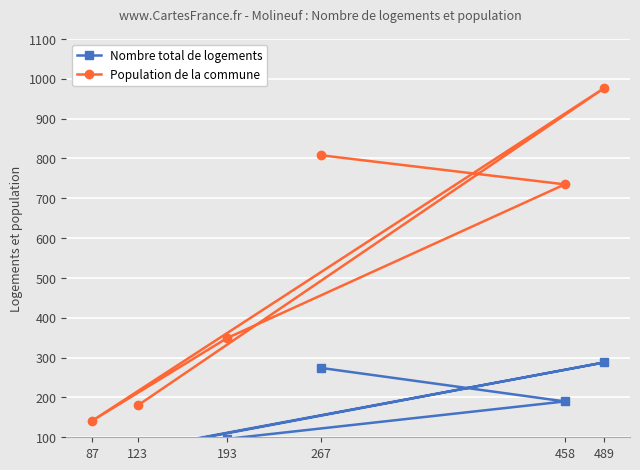

What is the label of the 3rd point from the left?

193